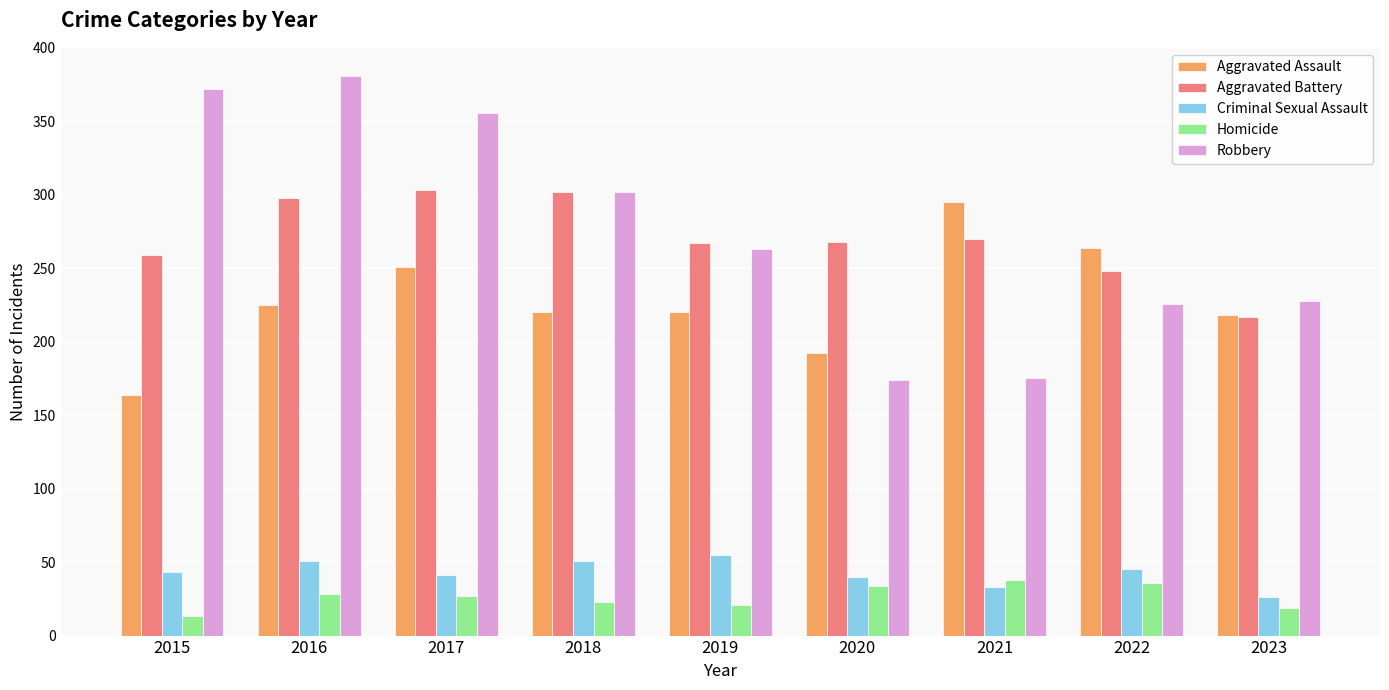

At how many categories does at least one series exceed 275?

5